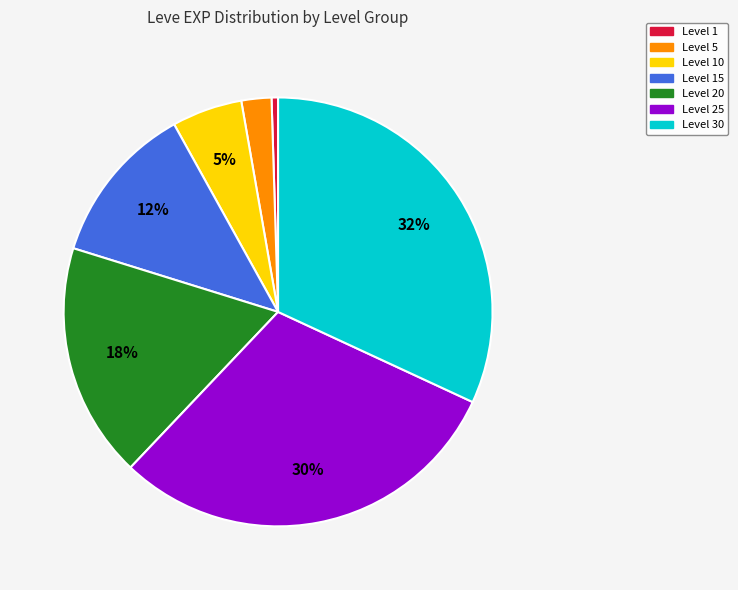

What is the largest slice in the pie chart?

Level 30